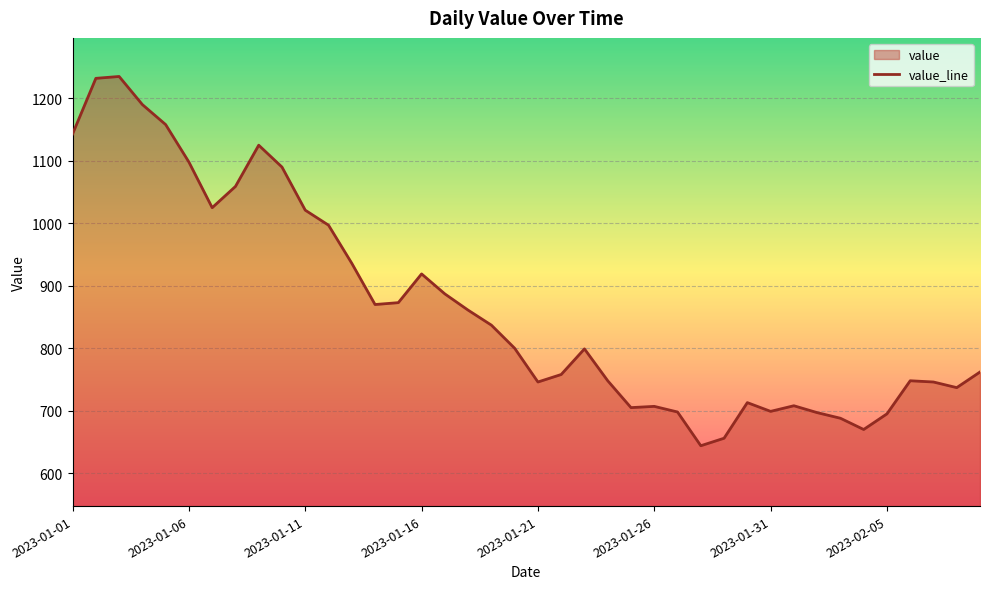

The value at 2023-01-11 is 1021. True or false?

True